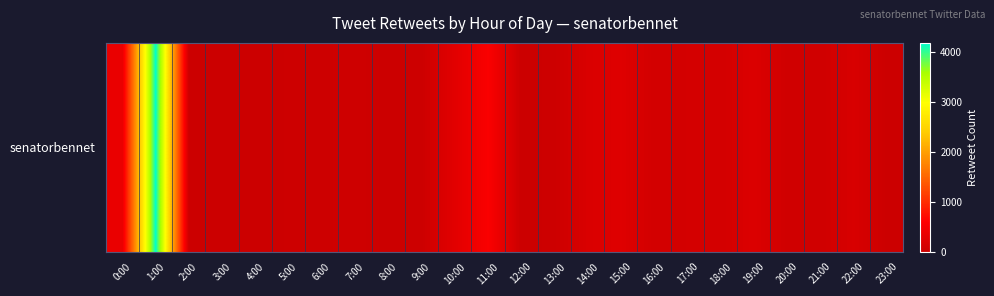

Reading right to left, transcribe all the data shown in this chart.

23:00=8	22:00=154	21:00=50	20:00=56	19:00=193	18:00=102	17:00=99	16:00=84	15:00=232	14:00=170	13:00=26	12:00=0	11:00=550	10:00=268	9:00=24	8:00=5	7:00=47	6:00=26	5:00=19	4:00=0	3:00=0	2:00=0	1:00=4192	0:00=363